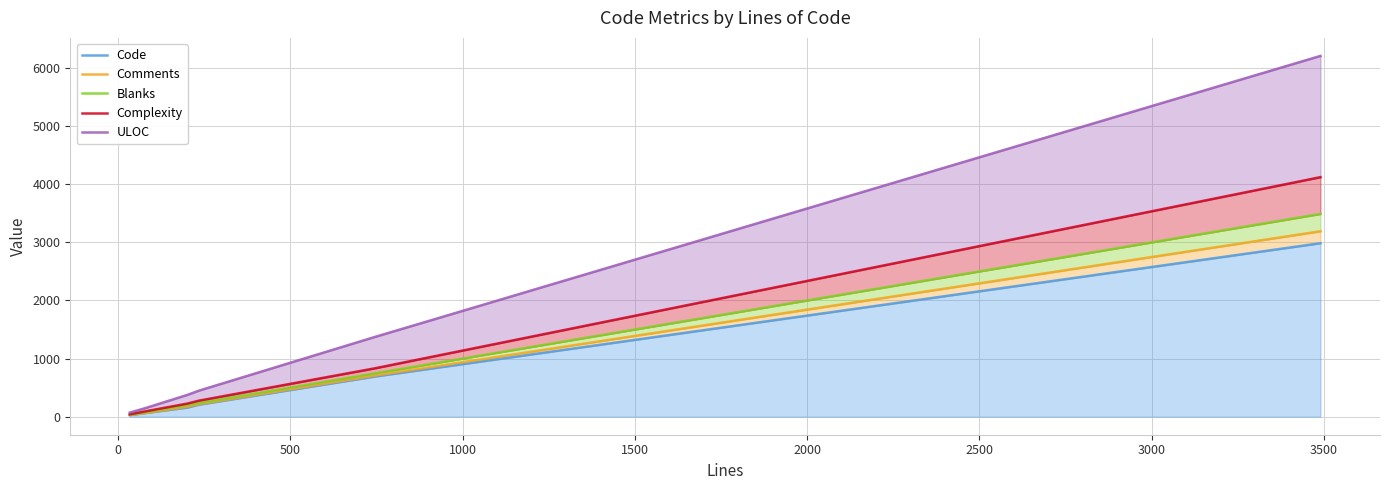

Is the value of ULOC at 1000 greater than the value of Blanks at 500?

Yes